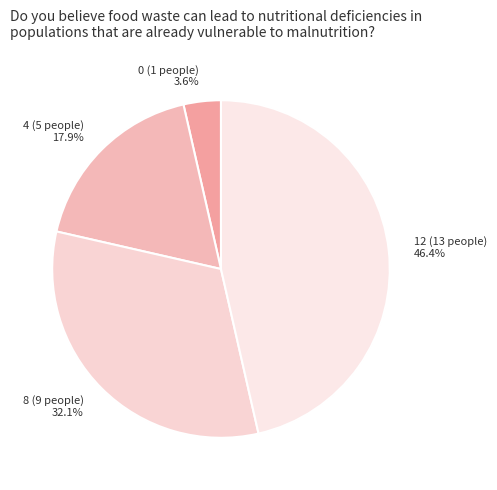

How many slices are in this pie chart?

4